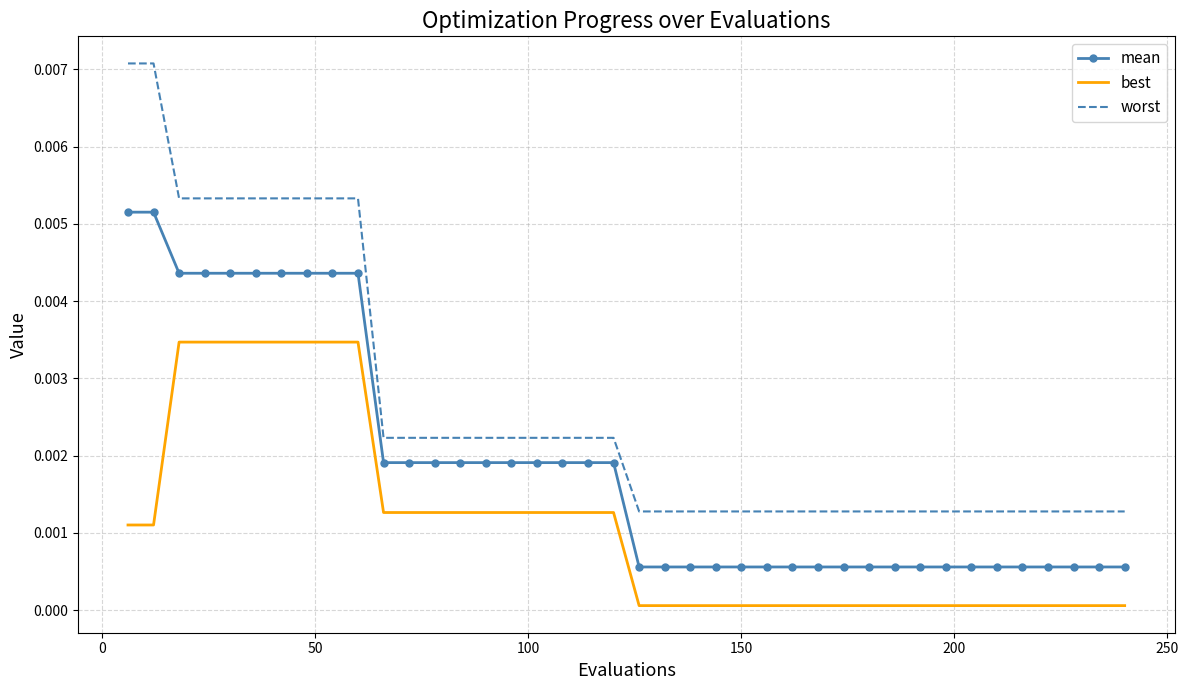

True or false: best and worst cross at least once.

False